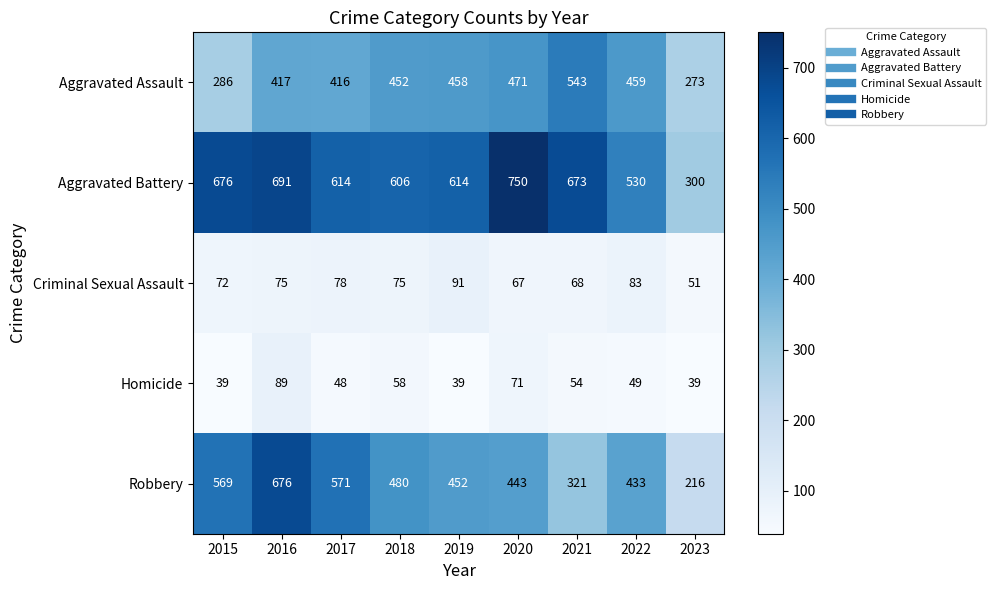

What is the lowest value of the Homicide series?

39